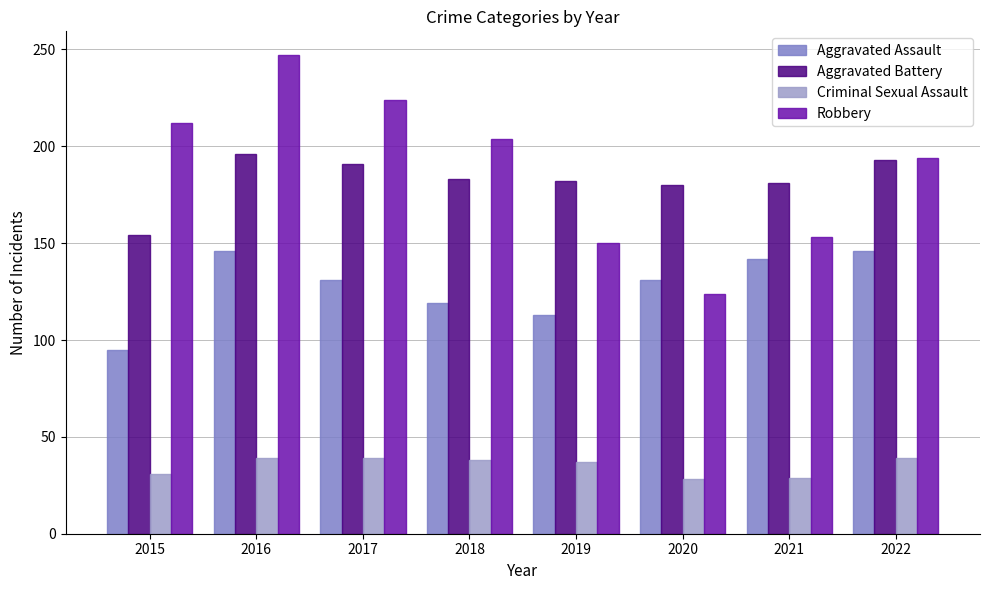

Is it true that Criminal Sexual Assault equals 29 at 2021?

True